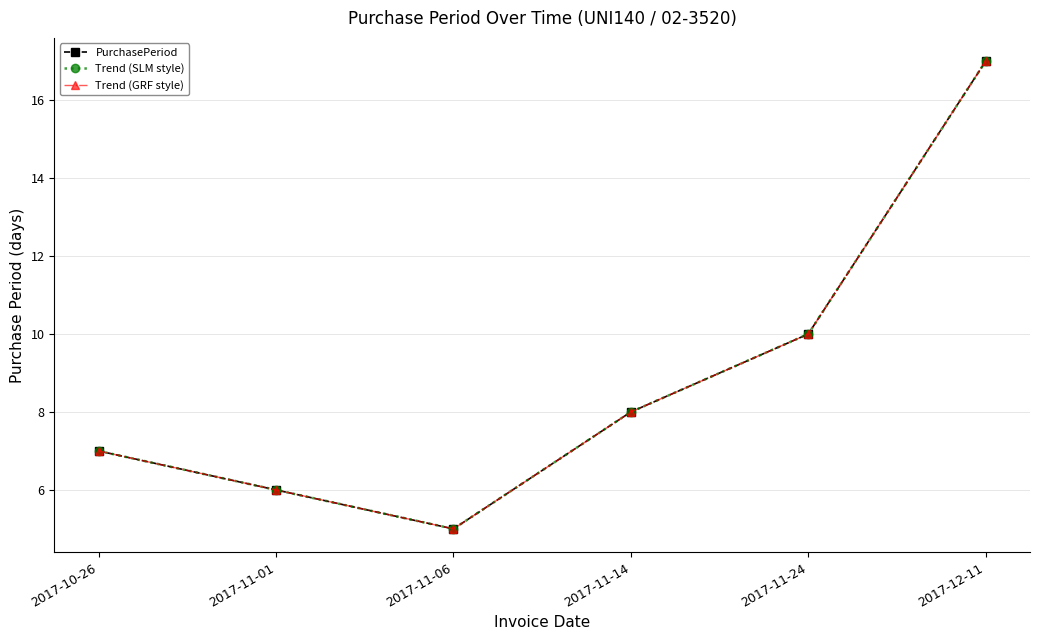

Is this an area chart (filled region under the line)?

No